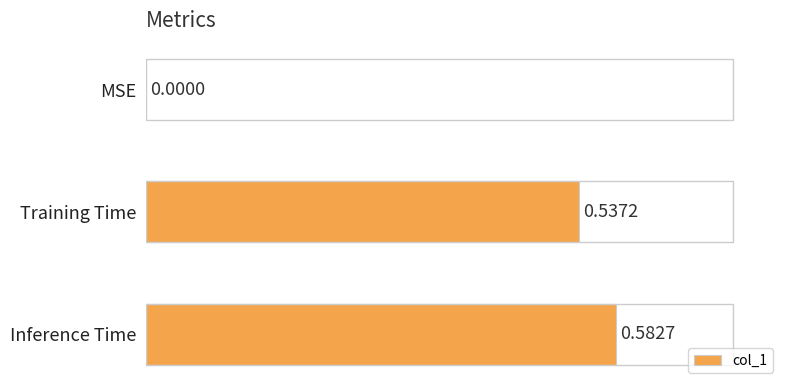

Where is the data nearest to the value 0?

MSE